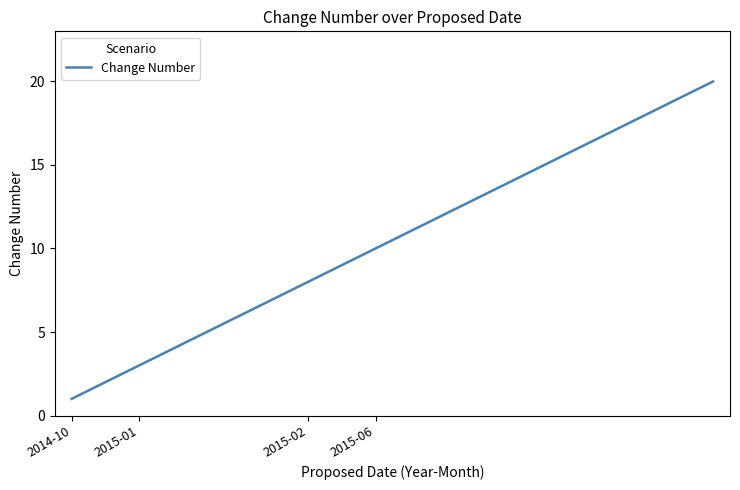

What is the difference between the maximum and minimum values?

19